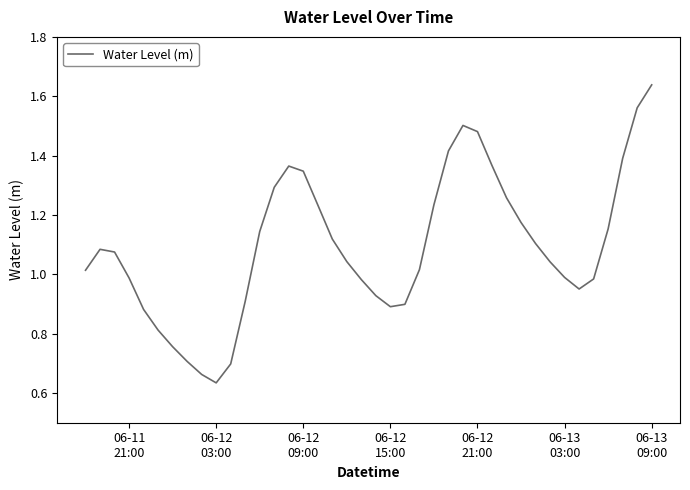

Does the chart have visible grid lines?

No